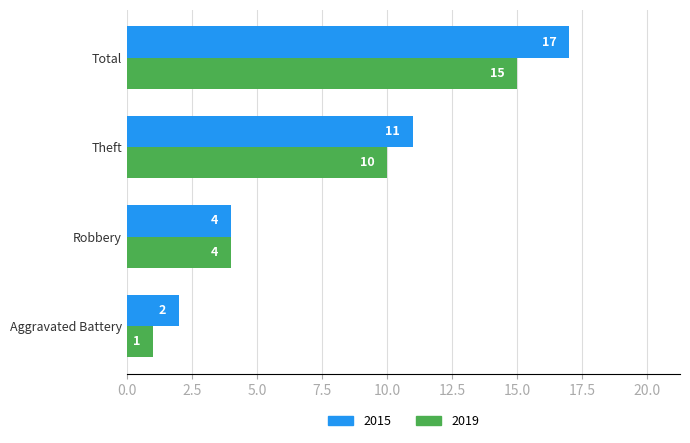

At how many categories does at least one series exceed 12?

1